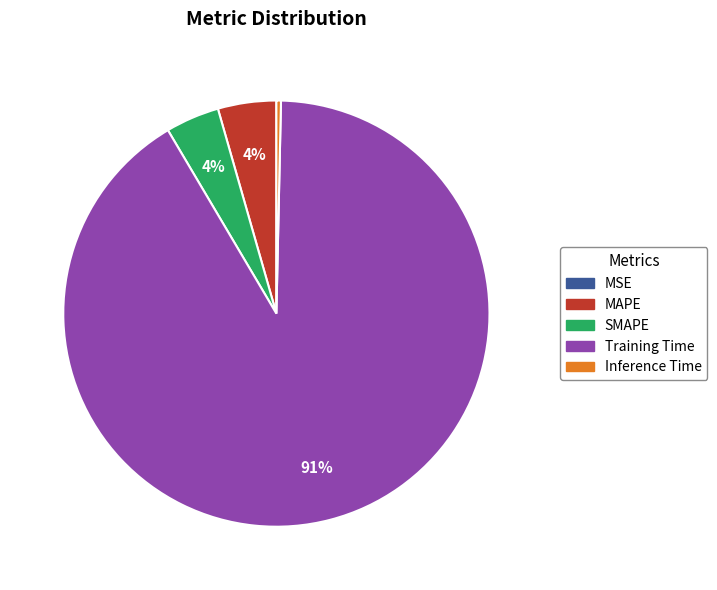

Which slice is the largest?

Training Time